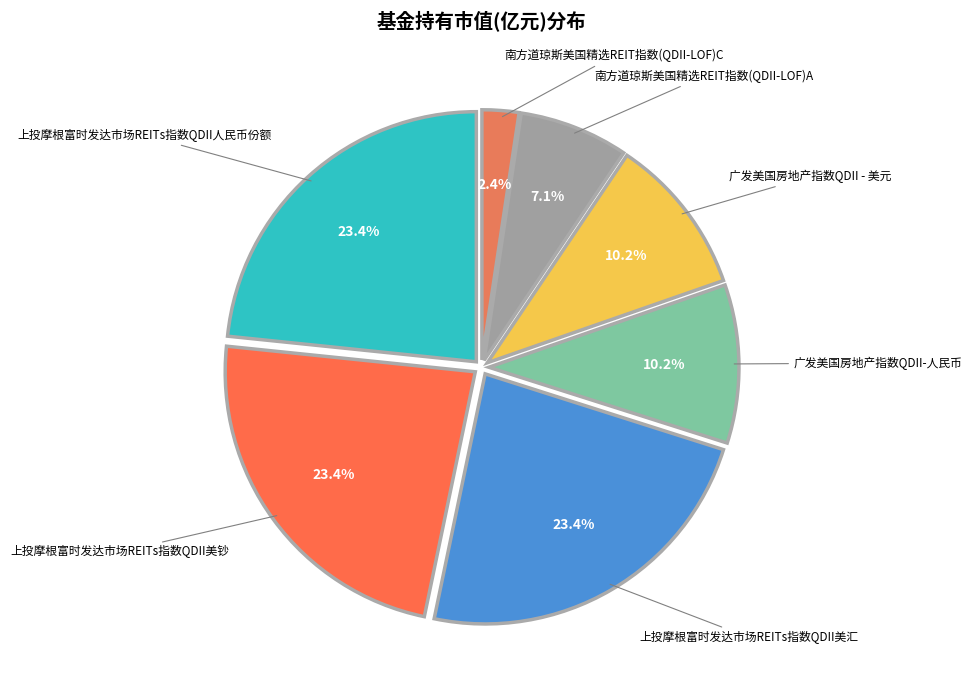

Rank the categories by value from lowest to highest.

南方道琼斯美国精选REIT指数(QDII-LOF)C, 南方道琼斯美国精选REIT指数(QDII-LOF)A, 广发美国房地产指数QDII-人民币, 广发美国房地产指数QDII - 美元, 上投摩根富时发达市场REITs指数QDII人民币份额, 上投摩根富时发达市场REITs指数QDII美钞, 上投摩根富时发达市场REITs指数QDII美汇